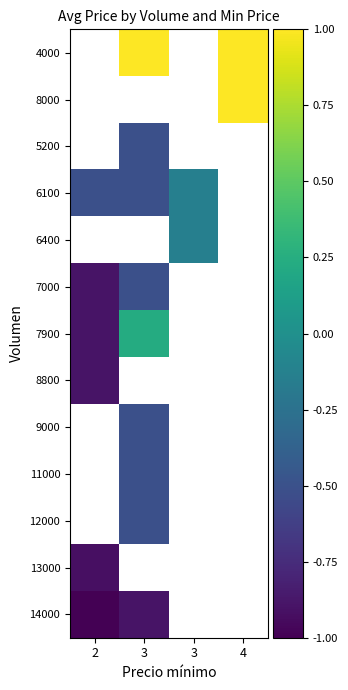

At which label is 13000 closest to 0?

2